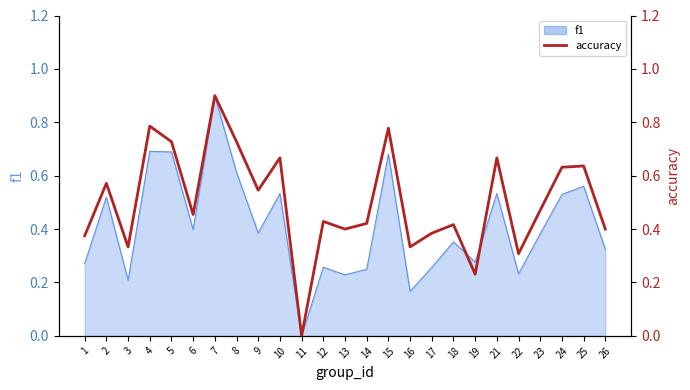

The value at 5 is 1.0. True or false?

False